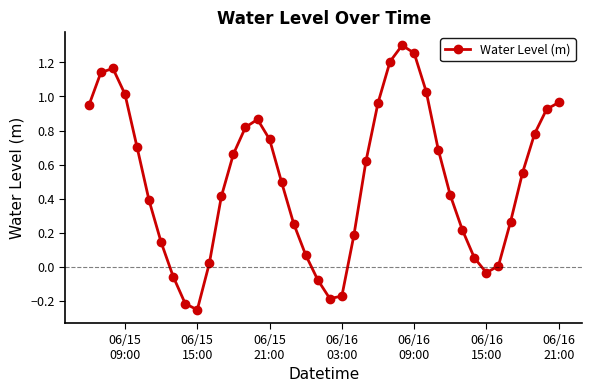

What is the average value?

0.5